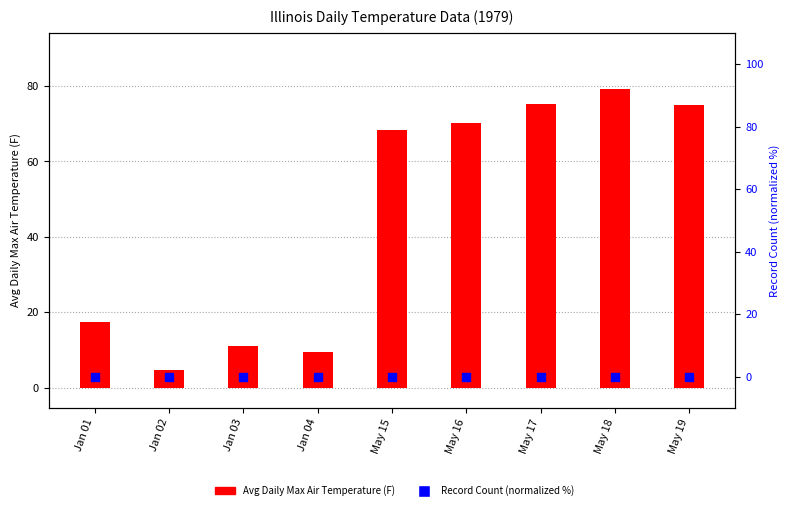

Which series contains the lowest Y value?

Record Count (normalized %)